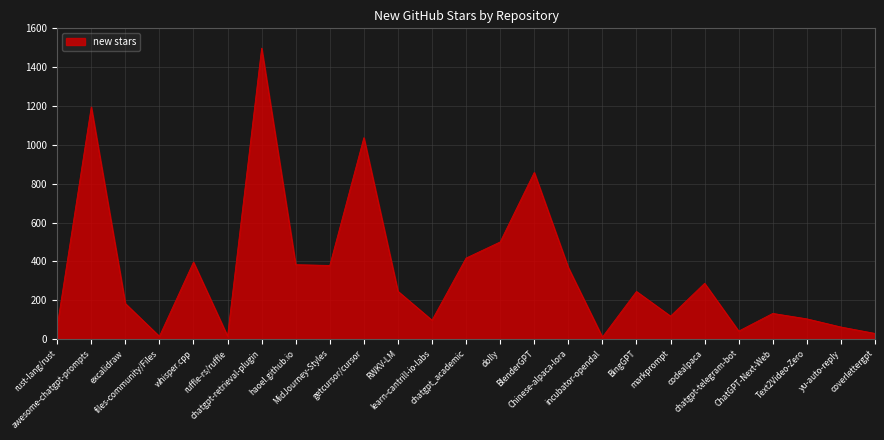

The chart shows a value of 1498 at chatgpt-retrieval-plugin. True or false?

True